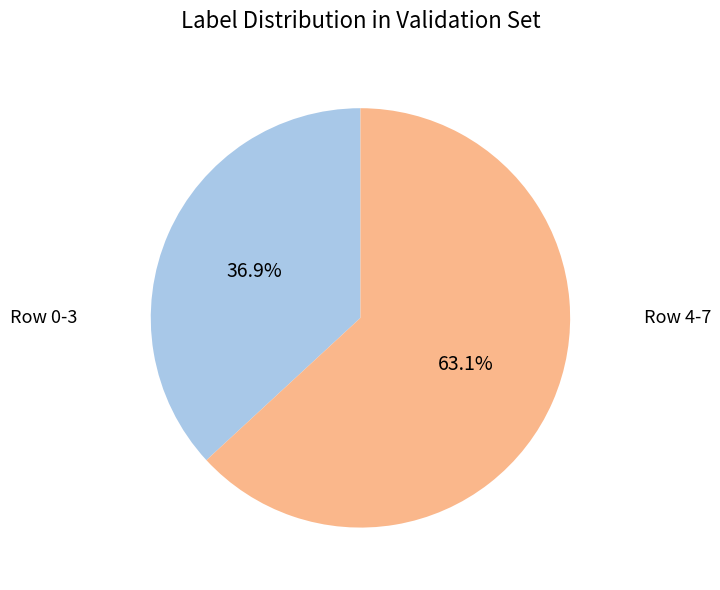

Is there a majority slice in this chart?

Yes